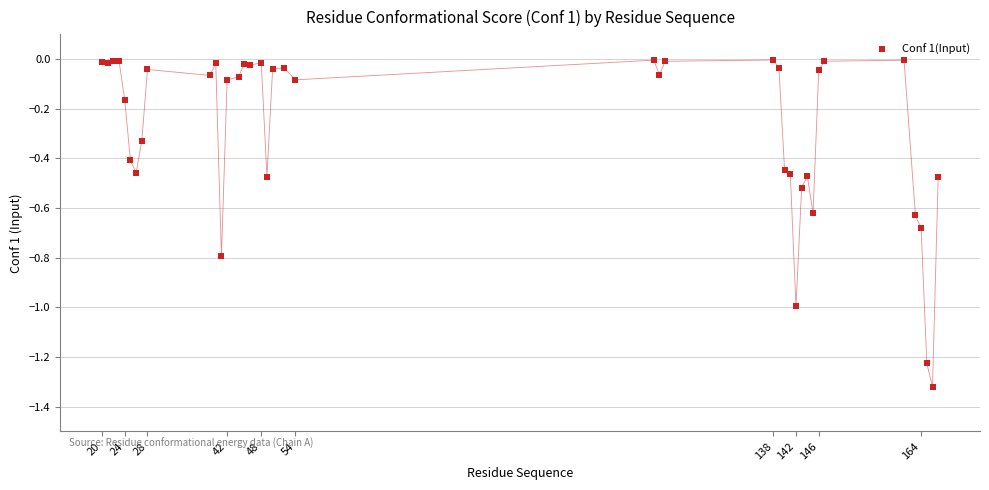

What is the difference between the maximum and minimum values?

1.3